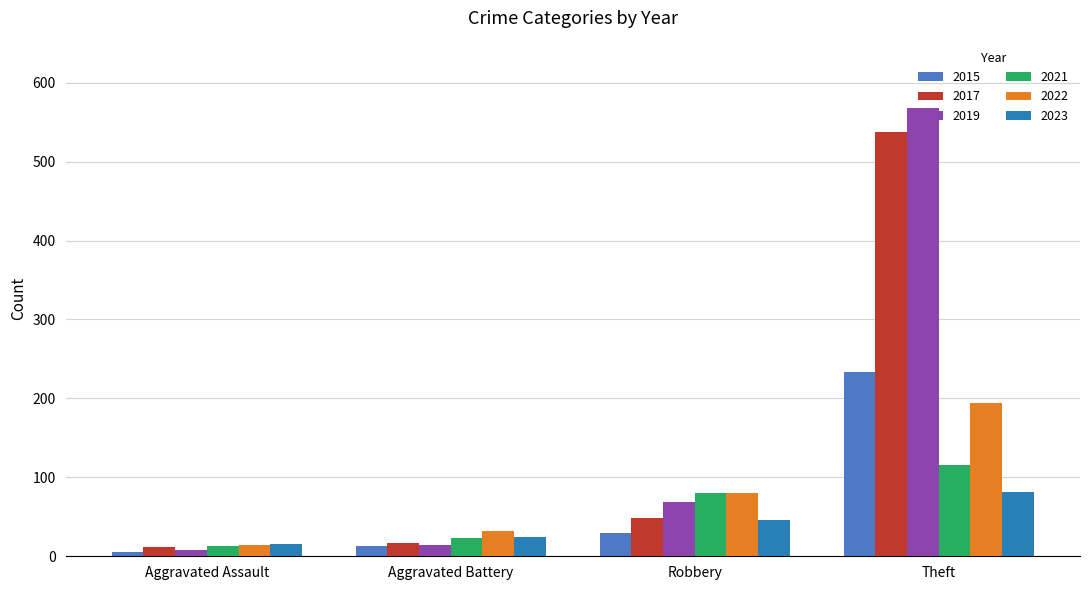

What is the sum of the 2019 values at Theft and Aggravated Battery?

582